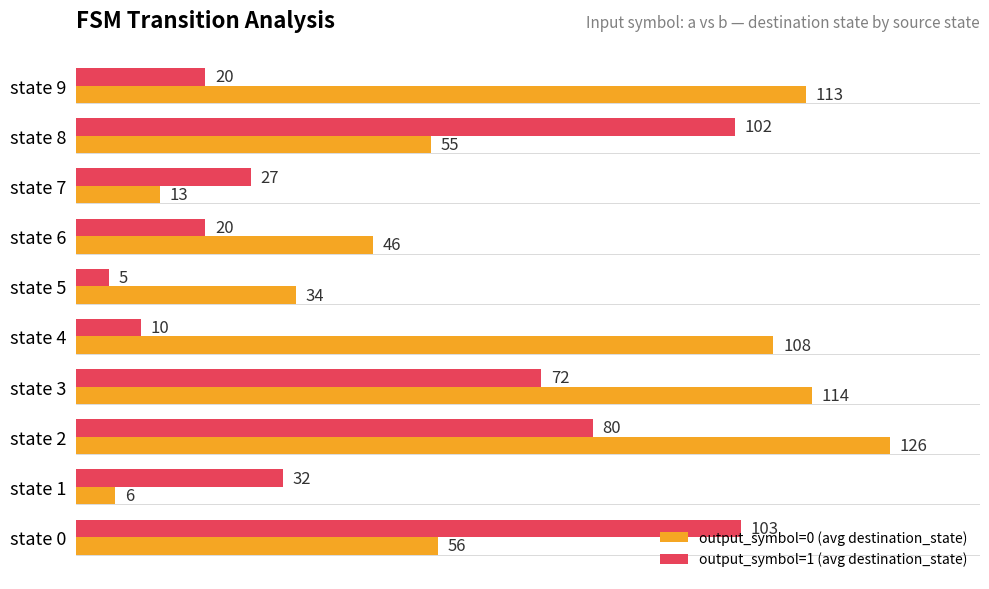

What is the difference between the output_symbol=0 (avg destination_state) values at state 1 and state 9?

107